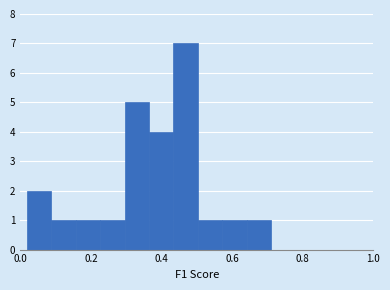

Read against the x-axis, roughly where is the centre of the tallest bar?

0.46